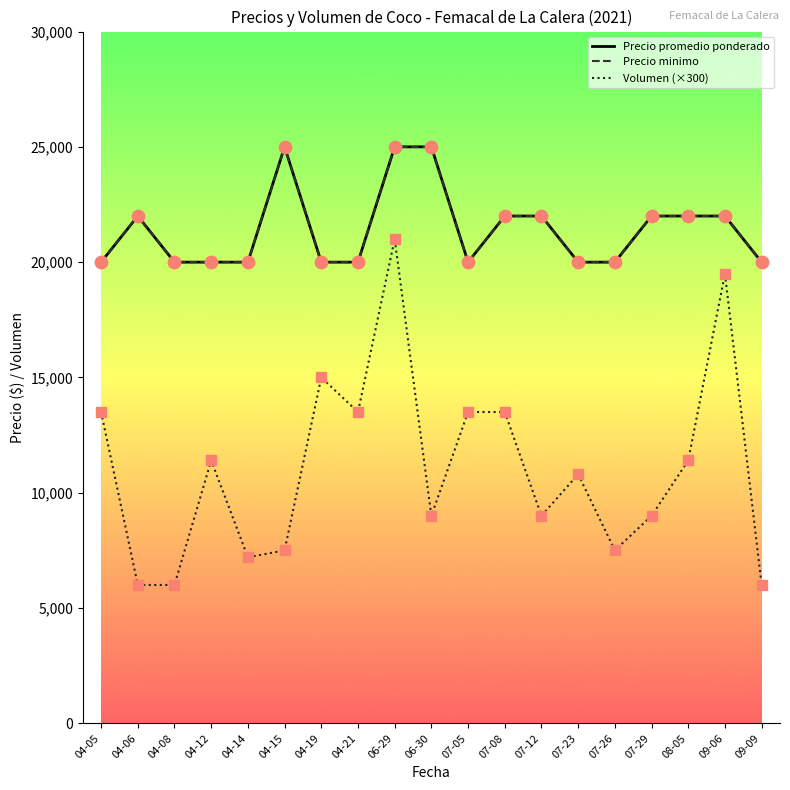

Is this an area chart (filled region under the line)?

No